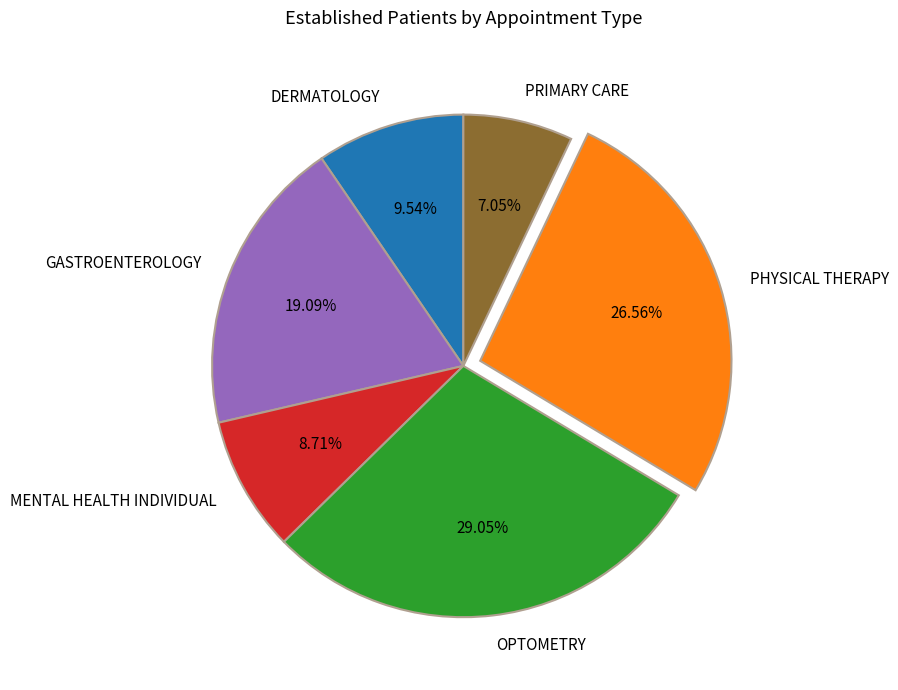

Is the sum of PRIMARY CARE and MENTAL HEALTH INDIVIDUAL greater than half?

No